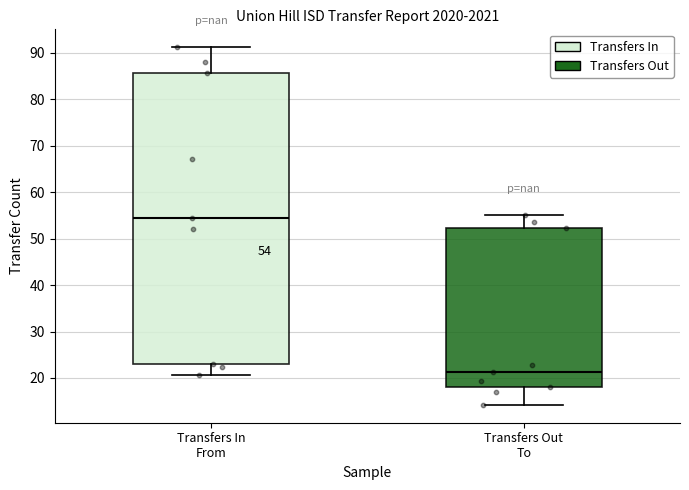

Comparing the boxes themselves (not the whiskers), which one is the tallest?

Transfers In From